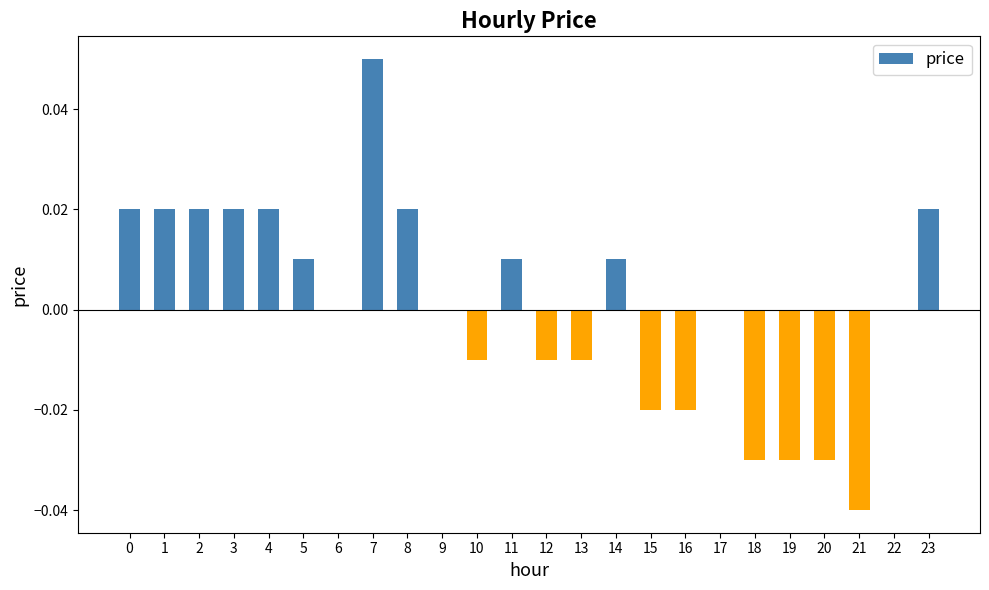

Between 11 and 10, which is larger?

11